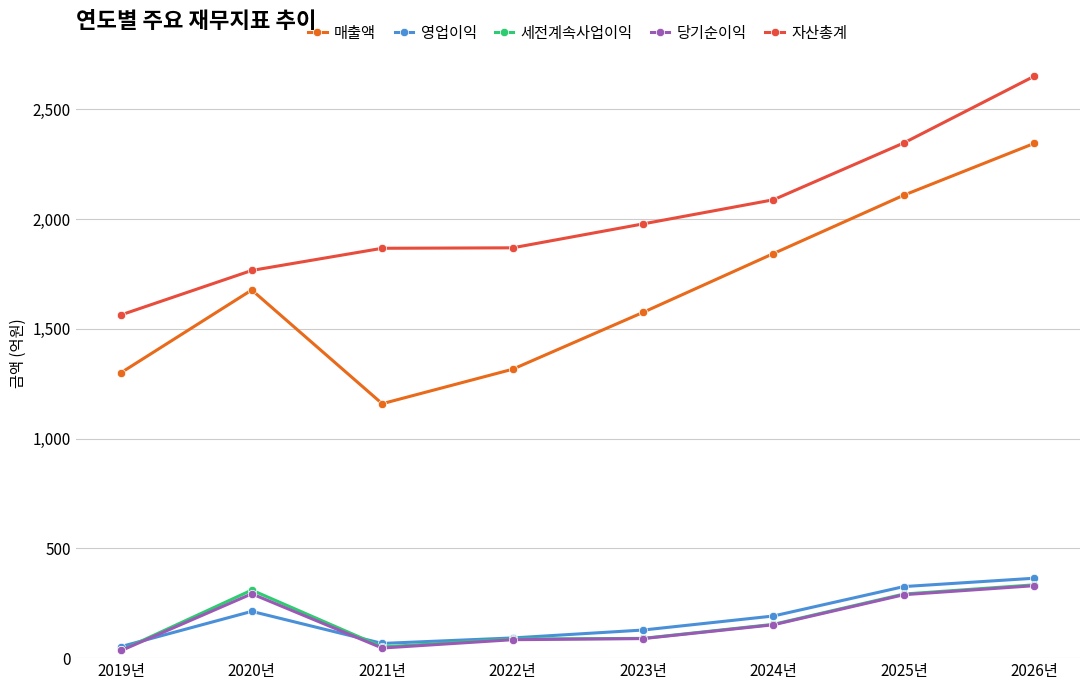

True or false: 자산총계 and 영업이익 intersect in this chart.

False